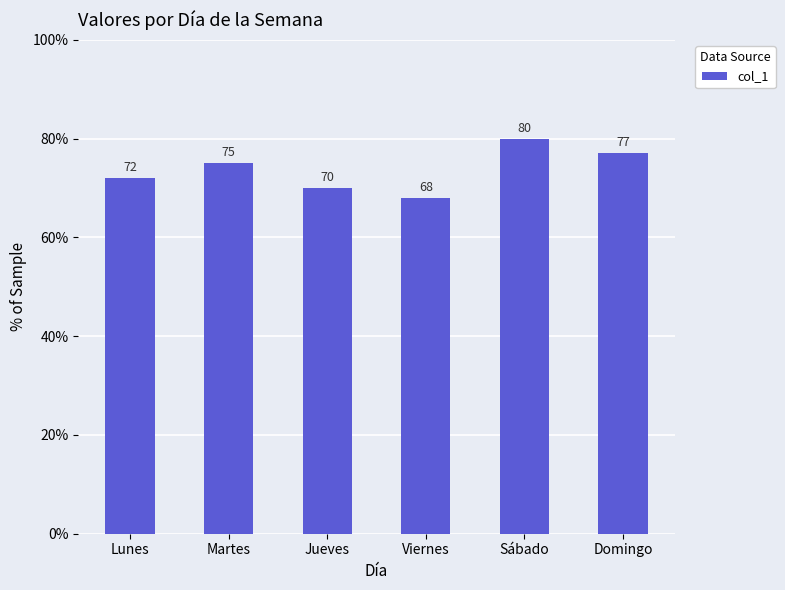

Rank the categories by value from lowest to highest.

Viernes, Jueves, Lunes, Martes, Domingo, Sábado